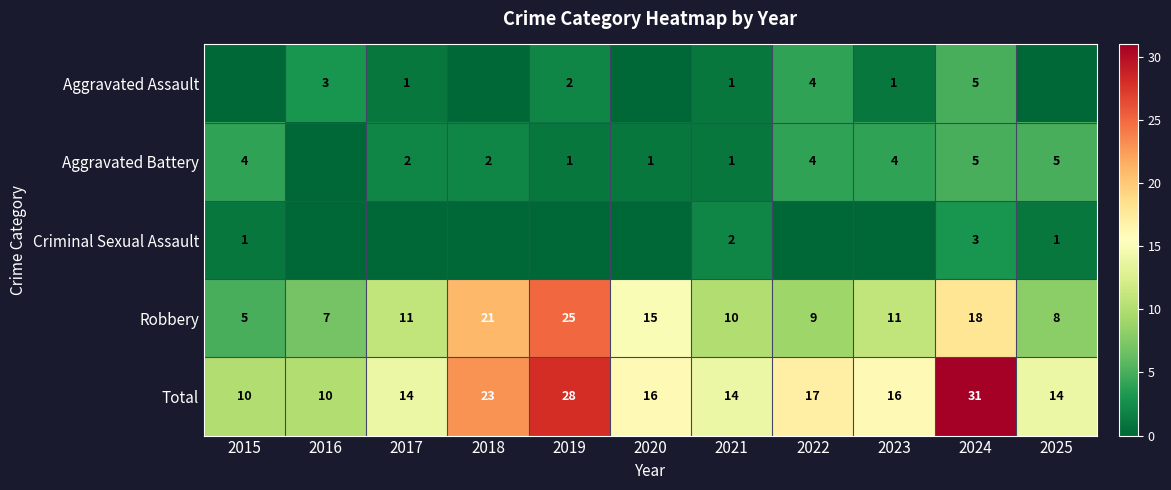

Where does the Total series first go above 16?

2018